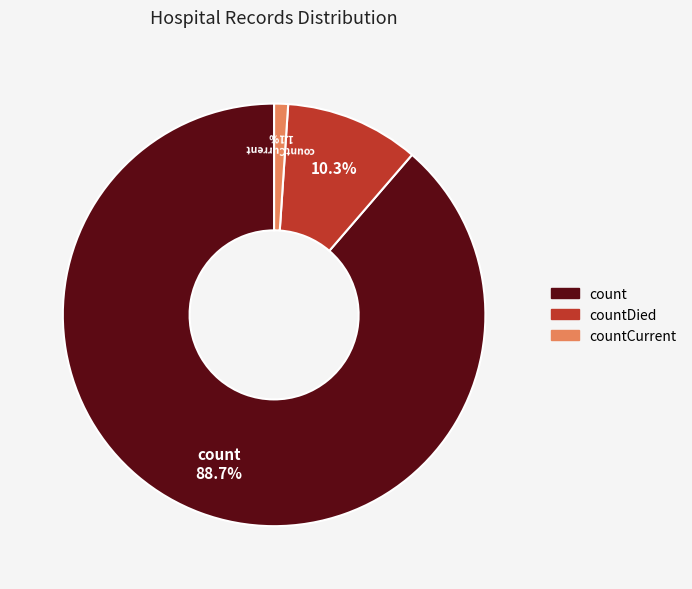

Is countCurrent the majority of the pie?

No